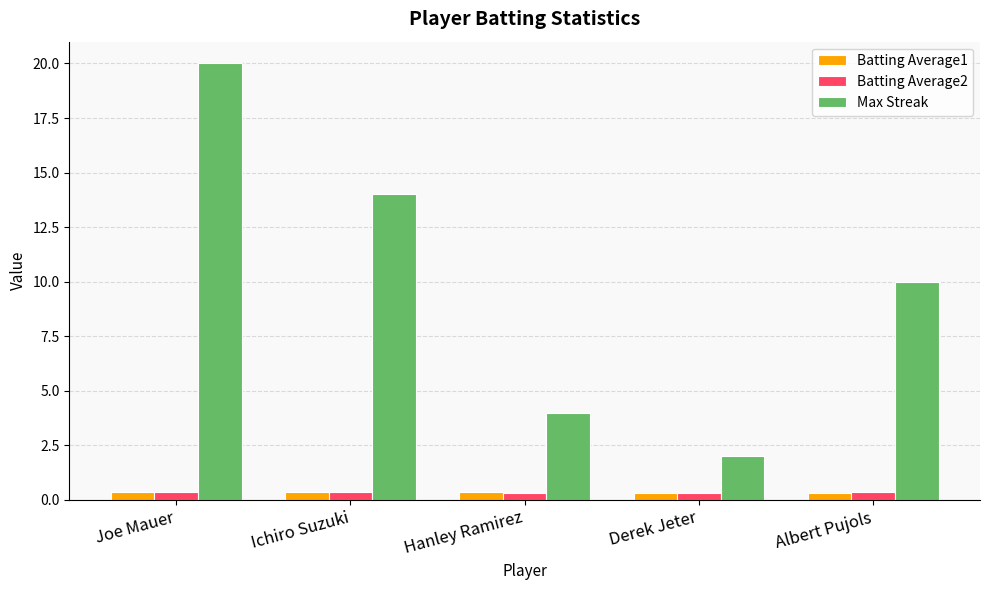

What is the smallest value displayed?

0.3